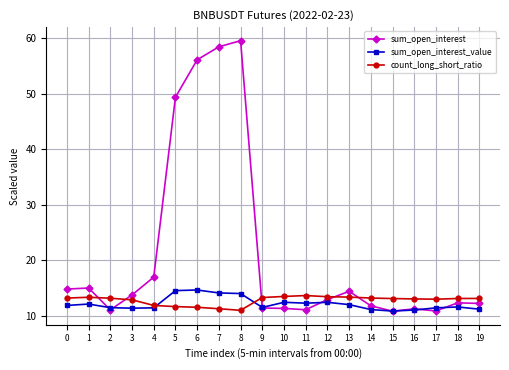

What is the minimum value shown in the chart?

10.8